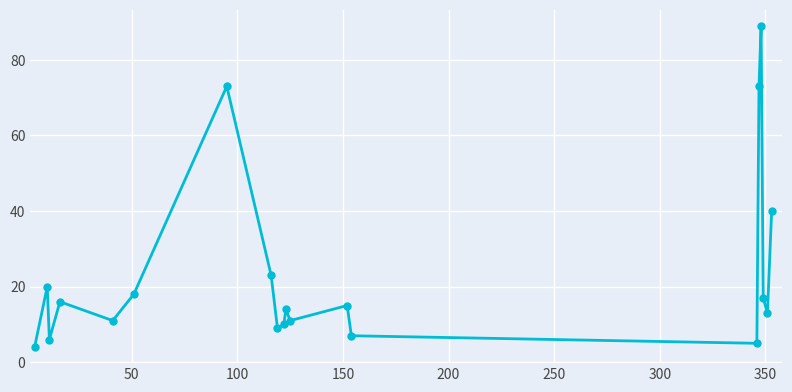

What is the value of the 12th point from the left?

11